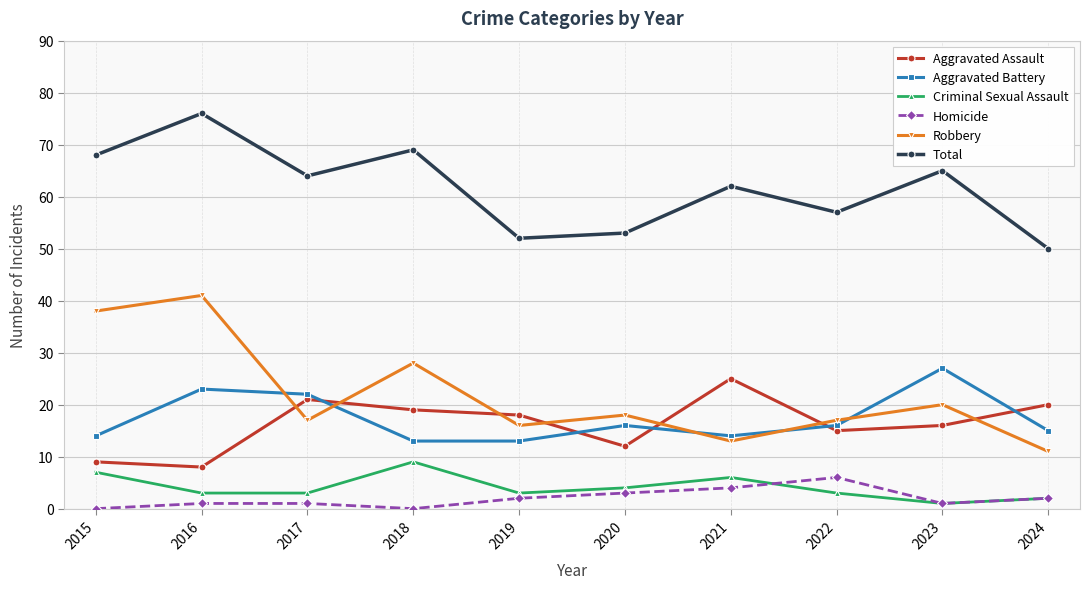

What is the difference between the second highest and minimum values in the Homicide series?

4